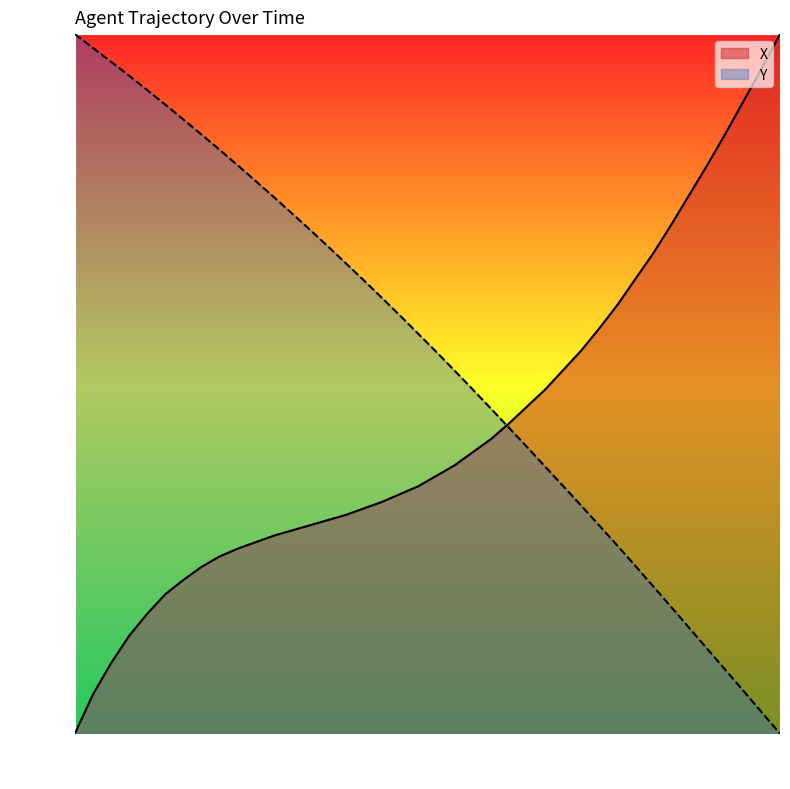

The Y series shows 54.6 at 5340.0. True or false?

True